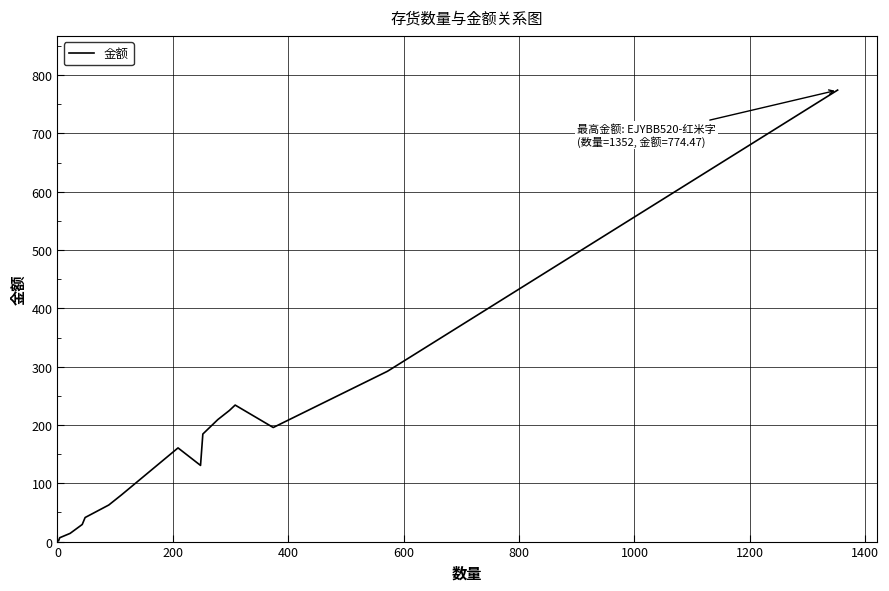

Reading left to right, extract all data points from this chart.

1.4	6.6	14.1	29.4	41.3	62.7	80.1	160.7	130.7	184.5	209.3	224.9	234.2	195.7	292.2	774.5